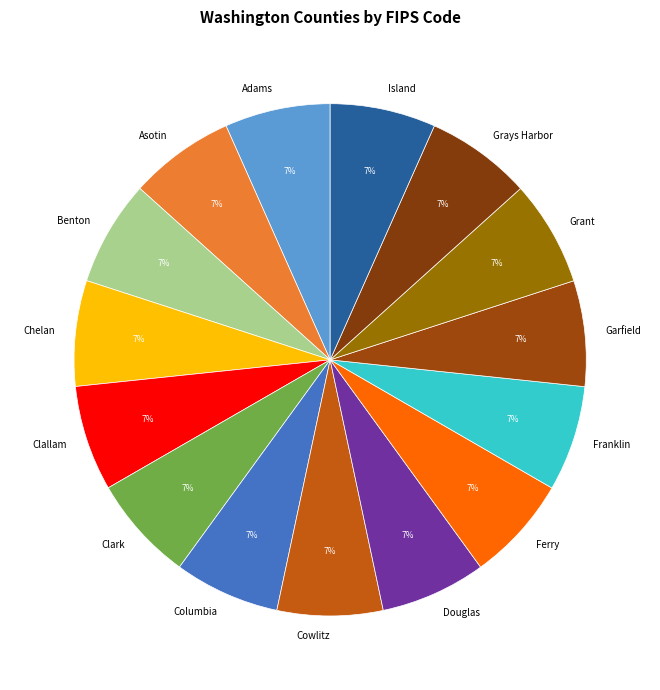

To the nearest percent, what is the average slice percentage?

7%